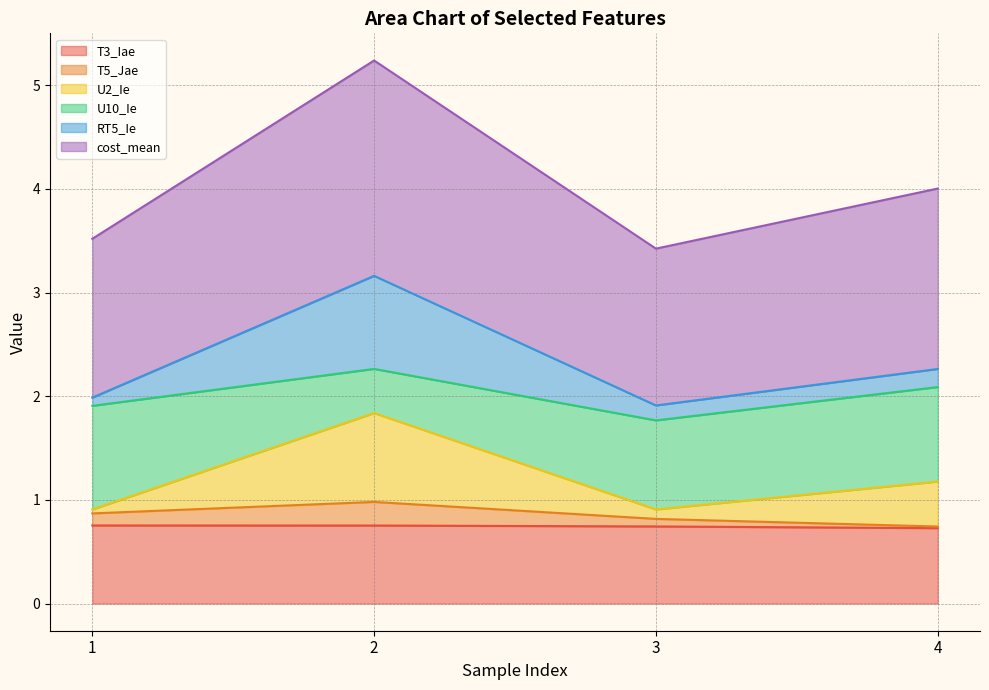

The value of cost_mean at 2 is 7.5. True or false?

False